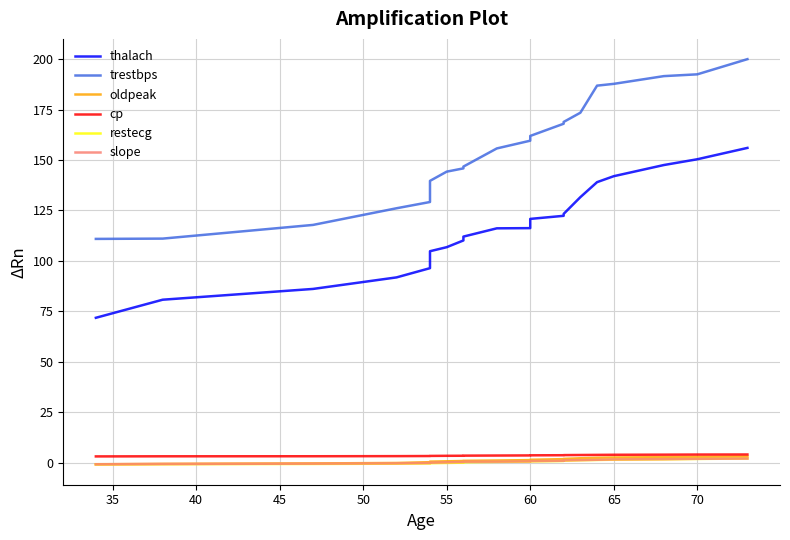

Does the chart have visible grid lines?

Yes